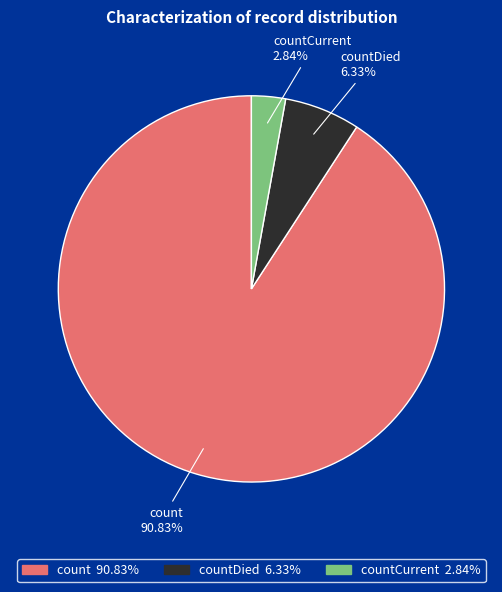

How many slices are in this pie chart?

3